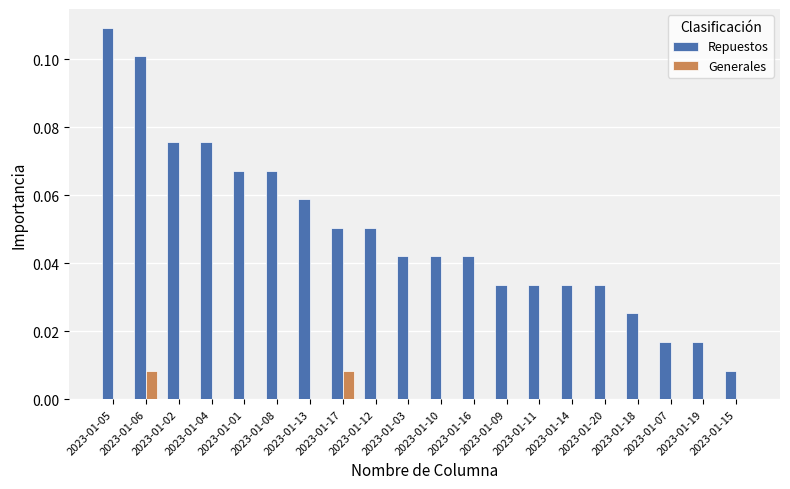

At which label is Generales closest to 0?

2023-01-05